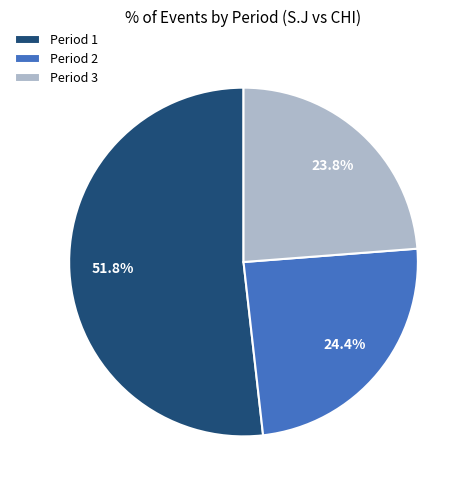

Rank the categories by value from highest to lowest.

Period 1, Period 2, Period 3